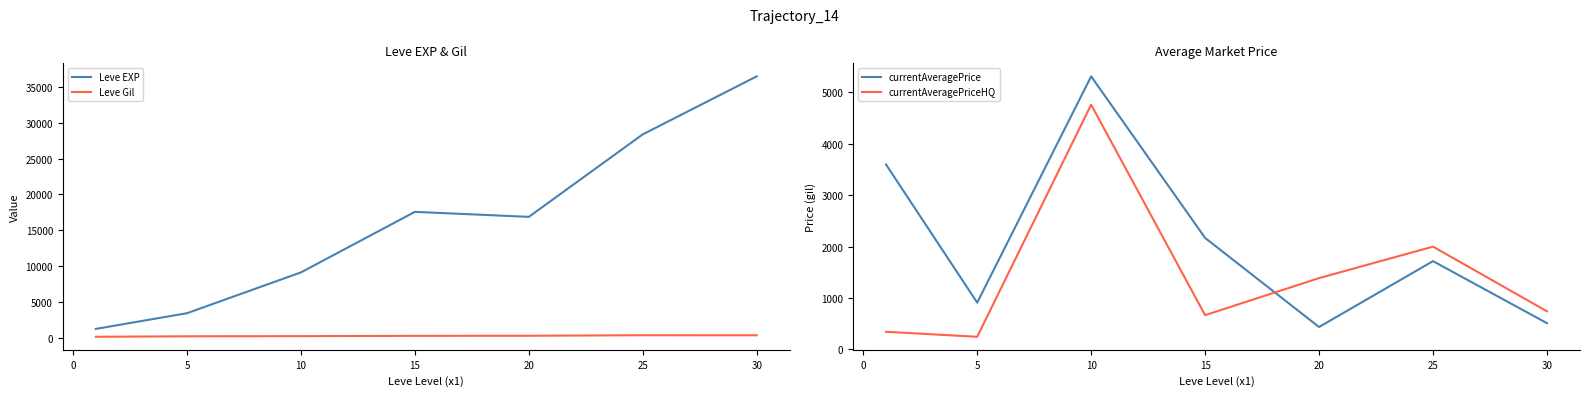

At how many categories does at least one series exceed 2937?

7